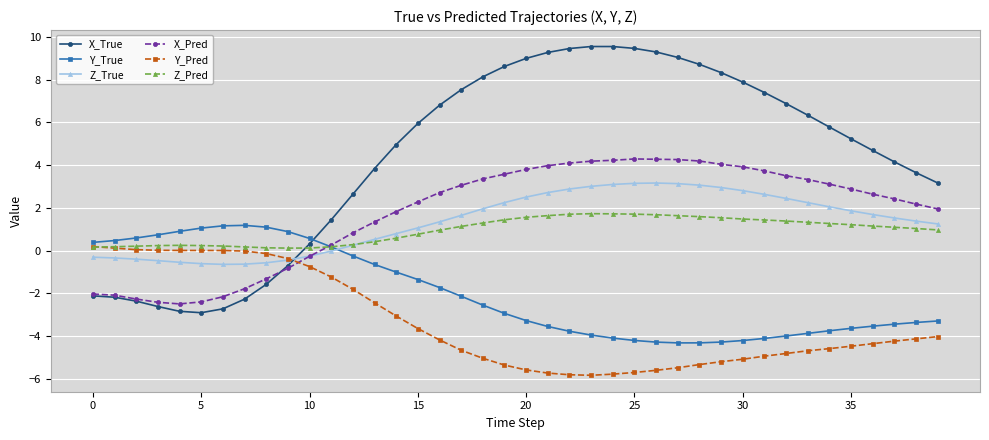

What is the minimum value for X_Pred?

-2.5